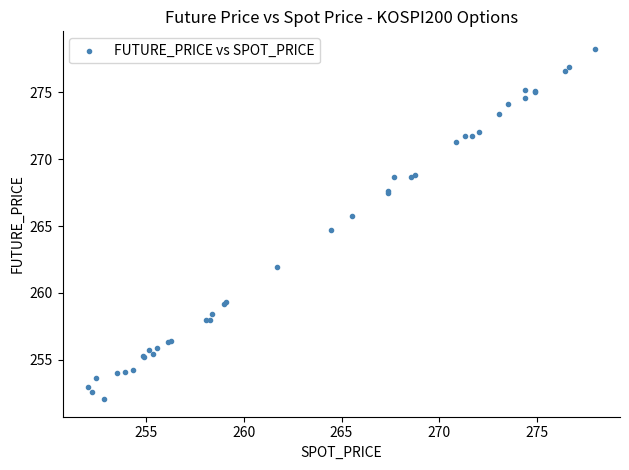

What Y value in the scatter plot is closest to 265?

264.7